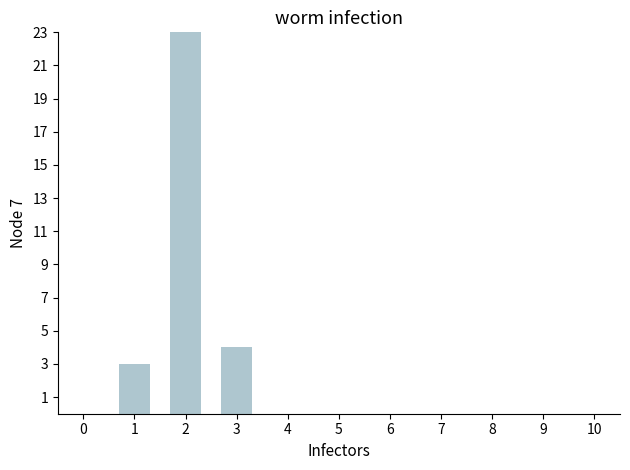

What is the average value?

3